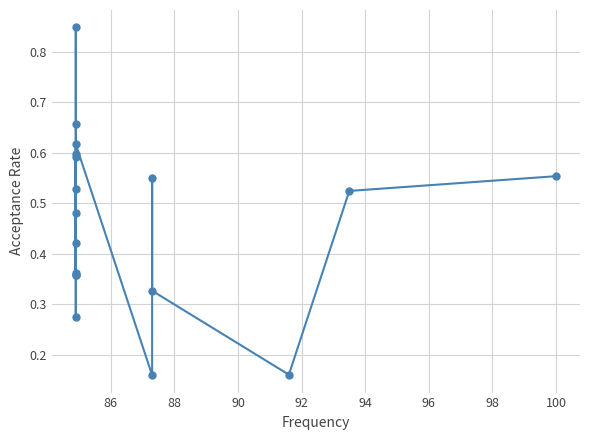

How many points are higher than both their immediate neighbors (excluding endpoints)?

5